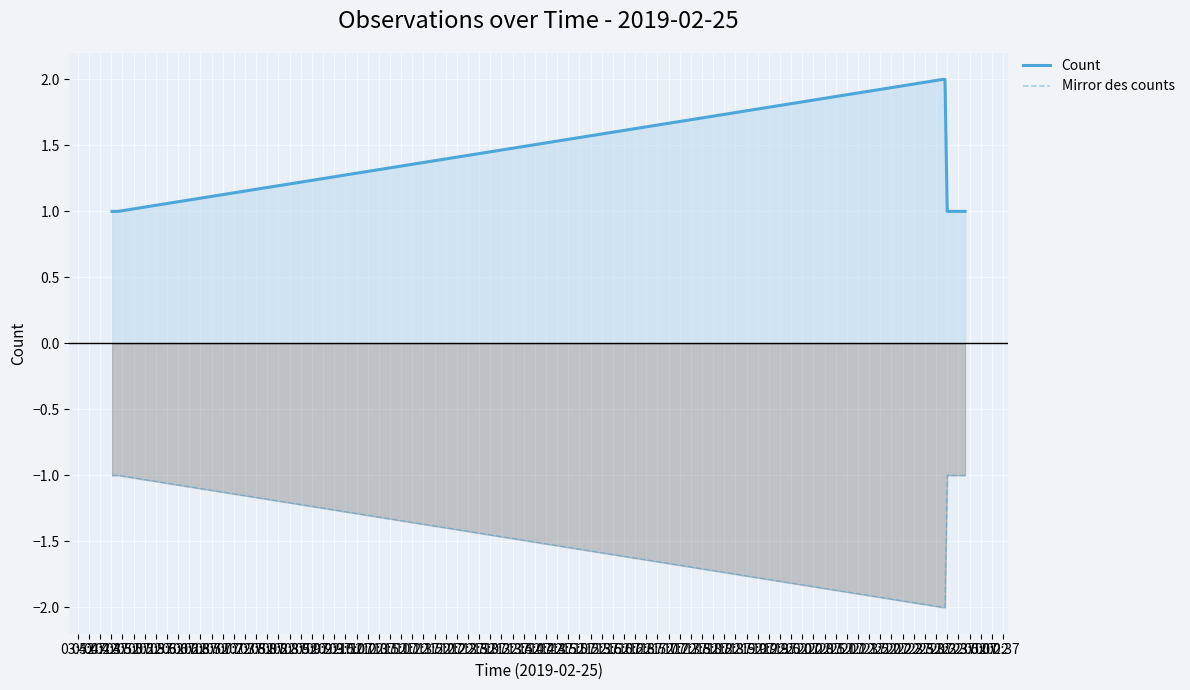

True or false: Mirror des counts and Count cross at least once.

False